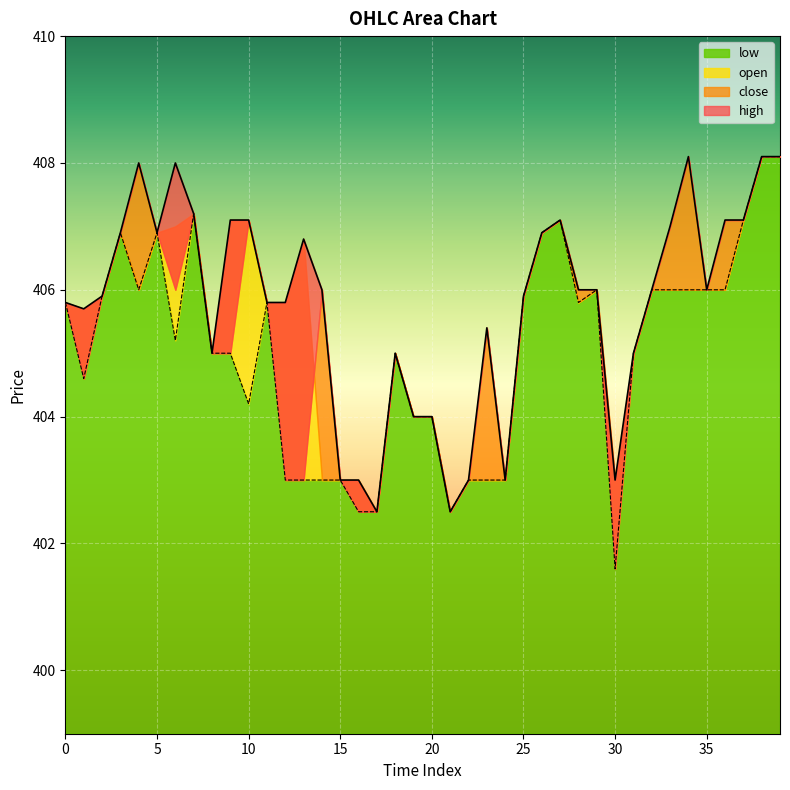

Rank the categories by high value from highest to lowest.

34, 38, 39, 4, 6, 7, 9, 10, 27, 36, 37, 33, 3, 5, 26, 13, 14, 28, 29, 32, 35, 2, 25, 0, 11, 12, 1, 23, 8, 18, 31, 19, 20, 15, 16, 22, 24, 30, 17, 21